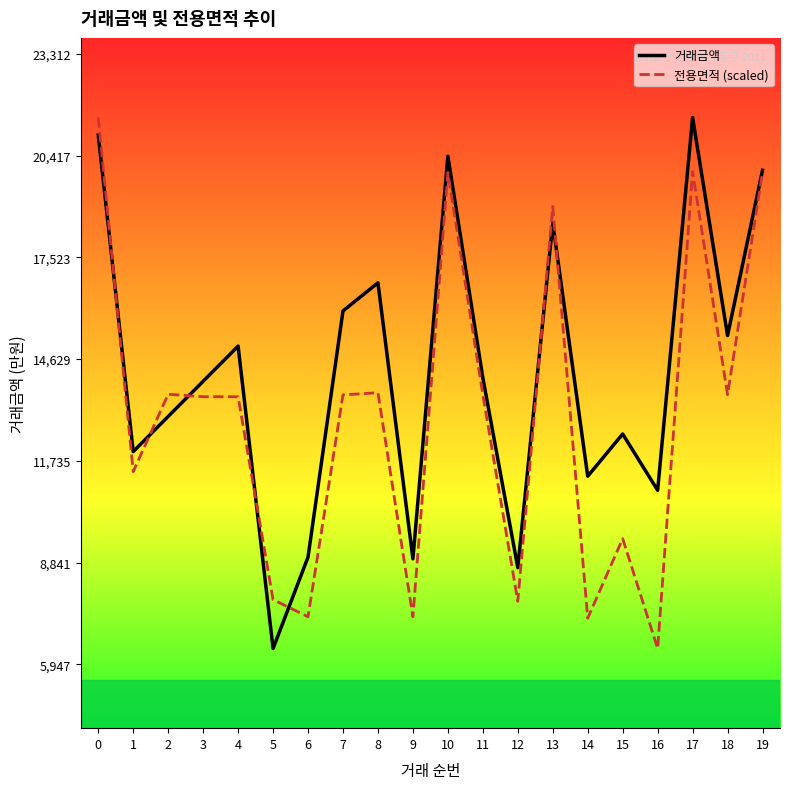

List the series in order of their overall mean, highest first.

거래금액, 전용면적 (scaled)